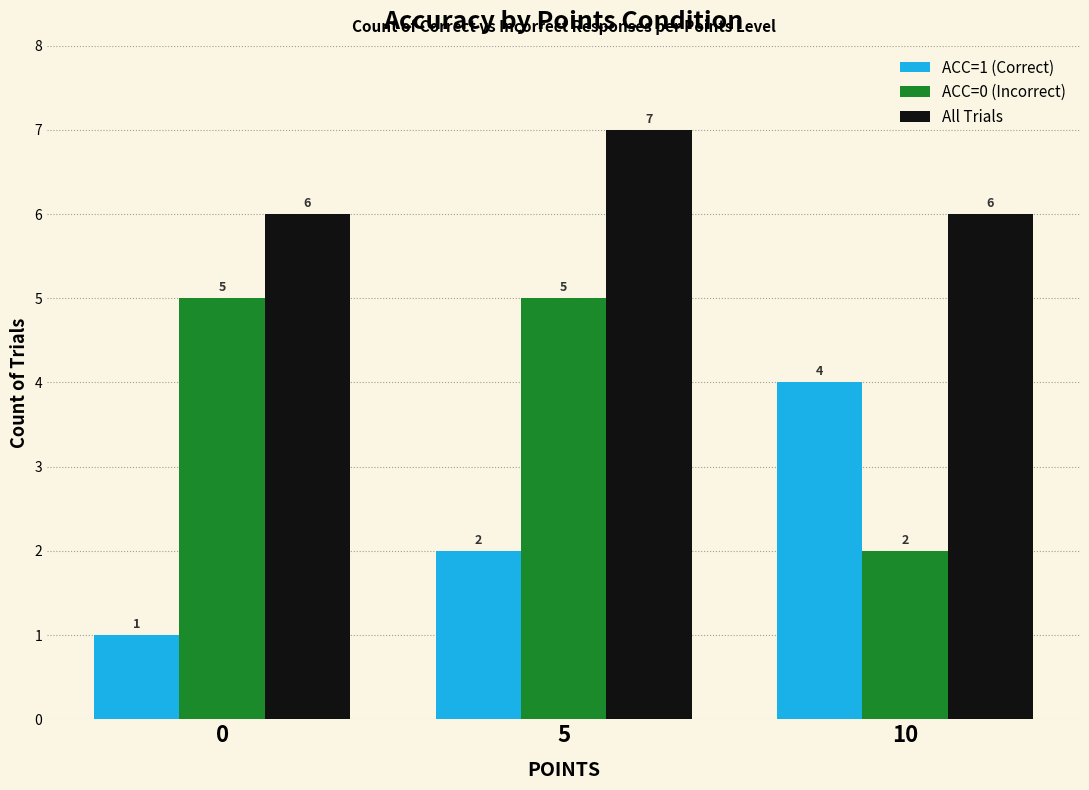

What is the spread (max minus min) of values at 10?

4